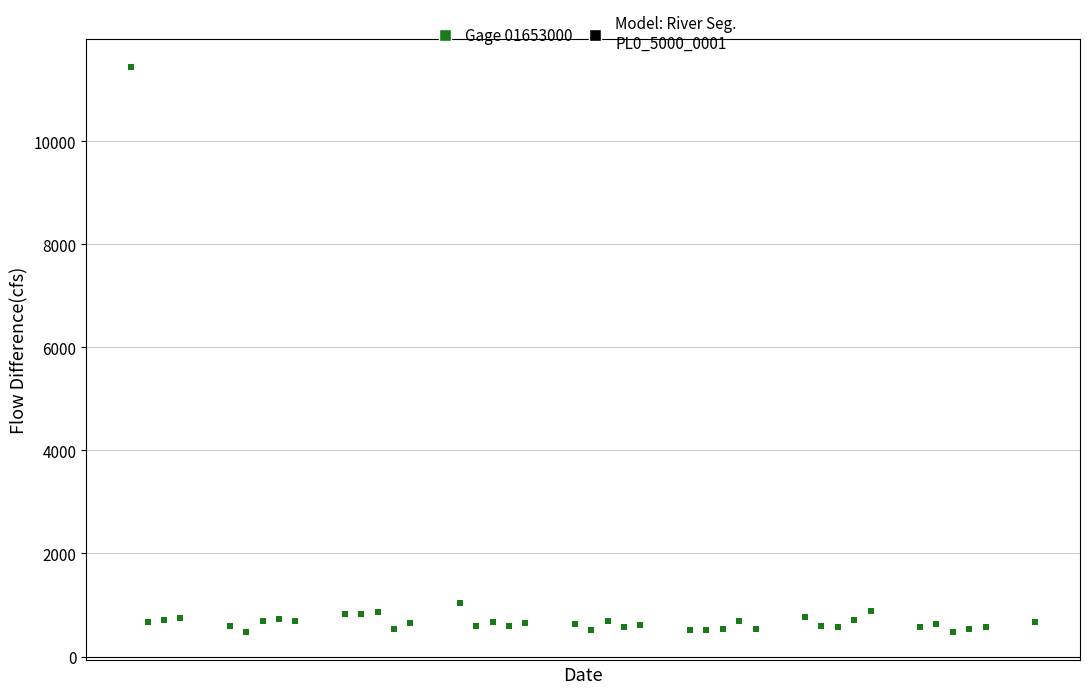

What Y value in the scatter plot is closest to 5959?

1038.0